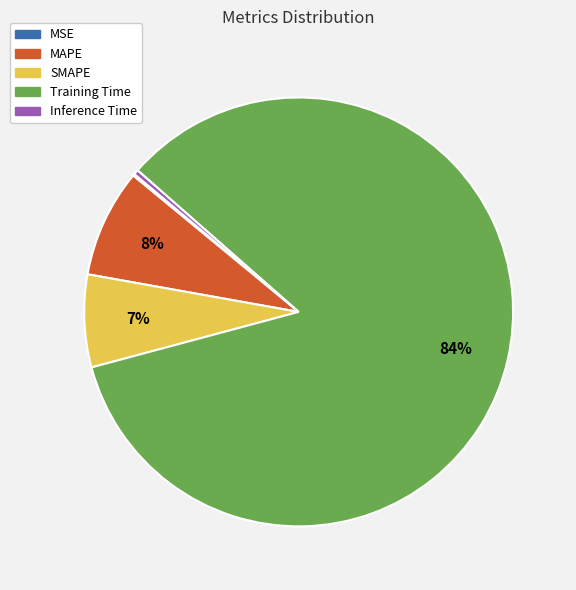

To the nearest percent, what is the combined percentage of Inference Time and Training Time?

85%